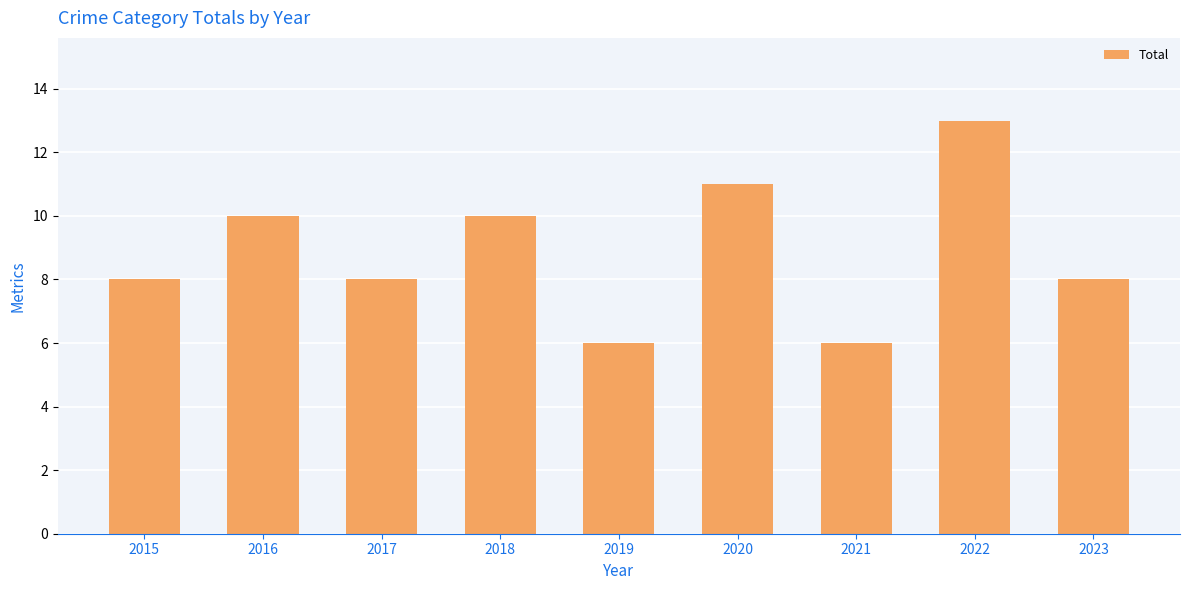

What is the sum of all values?

80